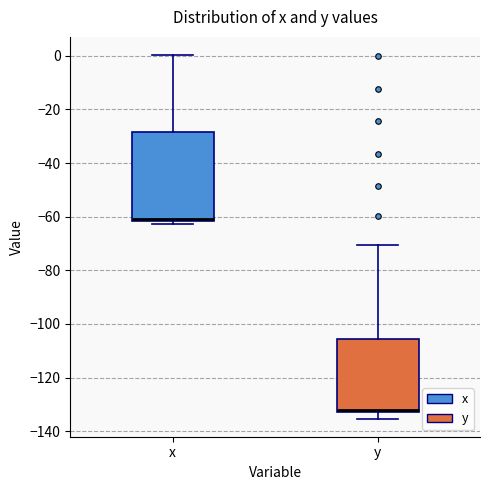

Where is the upper edge of the box for y on the y-axis? The values are not printed on the chart, so give them approximately, as read against the axis.

-106